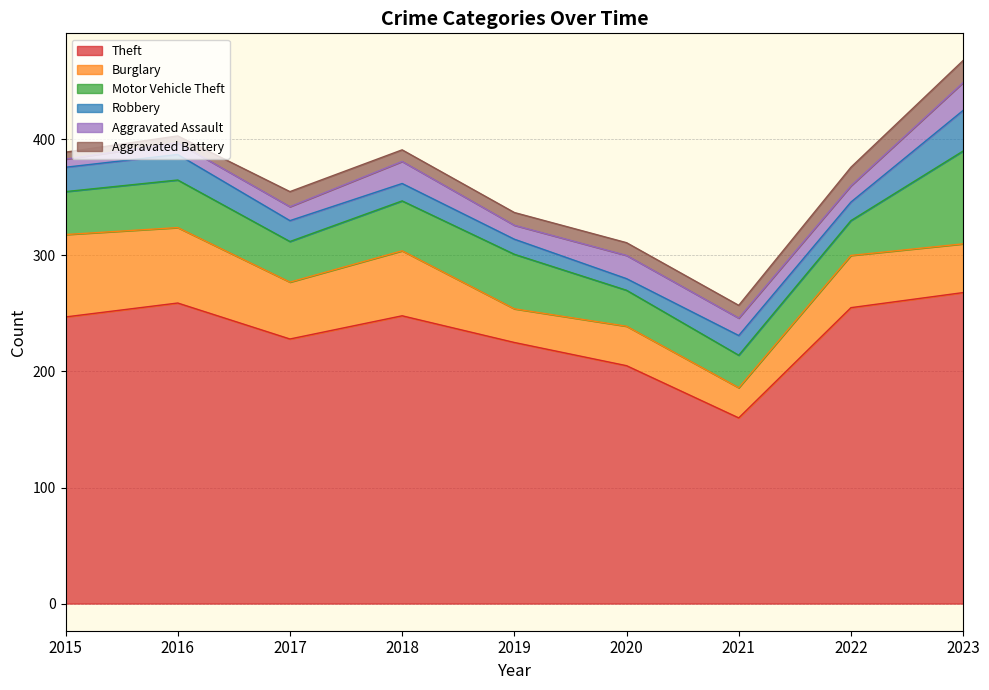

Is the value of Theft at 2020 greater than the value of Robbery at 2023?

Yes